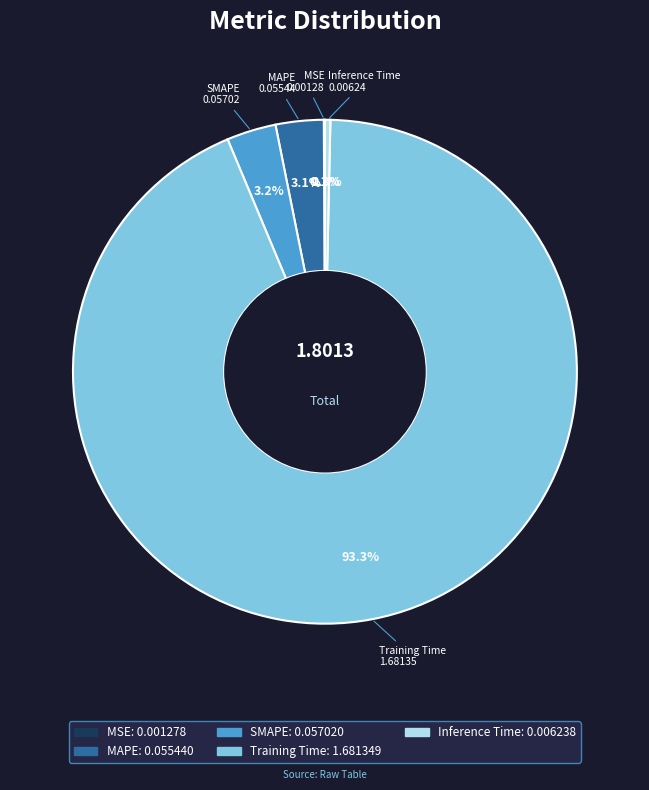

How much of the chart is everything except Training Time?

6.7%